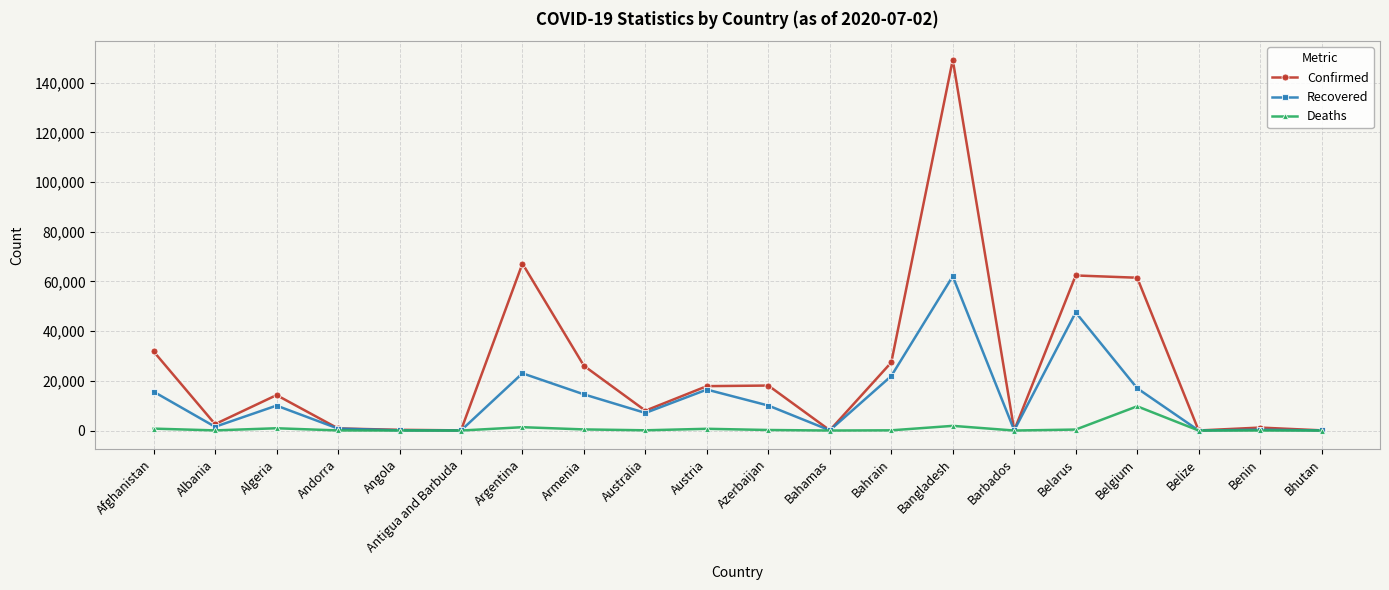

Where does the Deaths series first go above 104?

Afghanistan